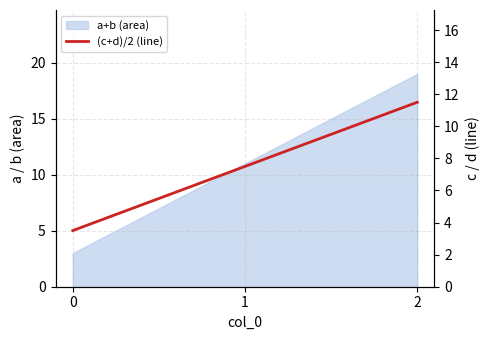

True or false: the data shows 0.9 at 0.

False